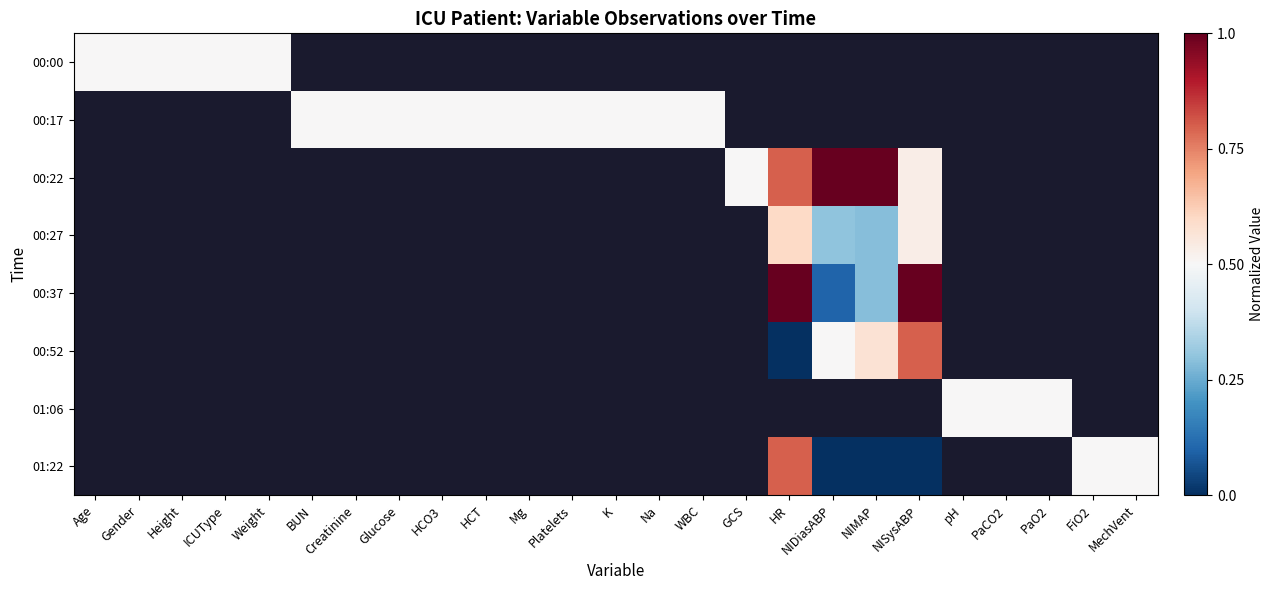

Which category has the lowest value across all series?

HR